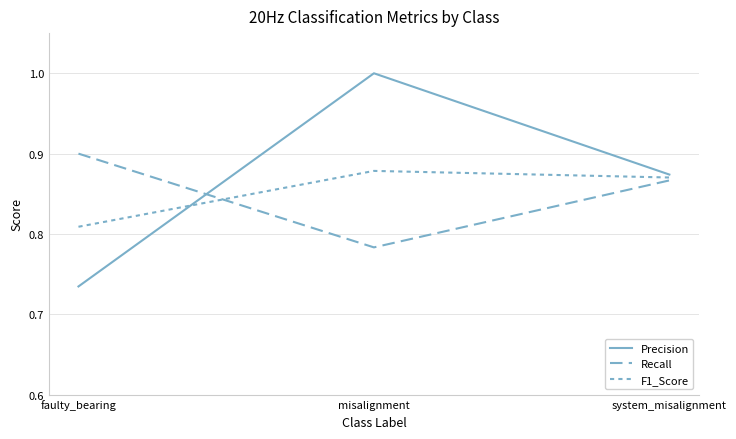

Does the chart have visible grid lines?

Yes